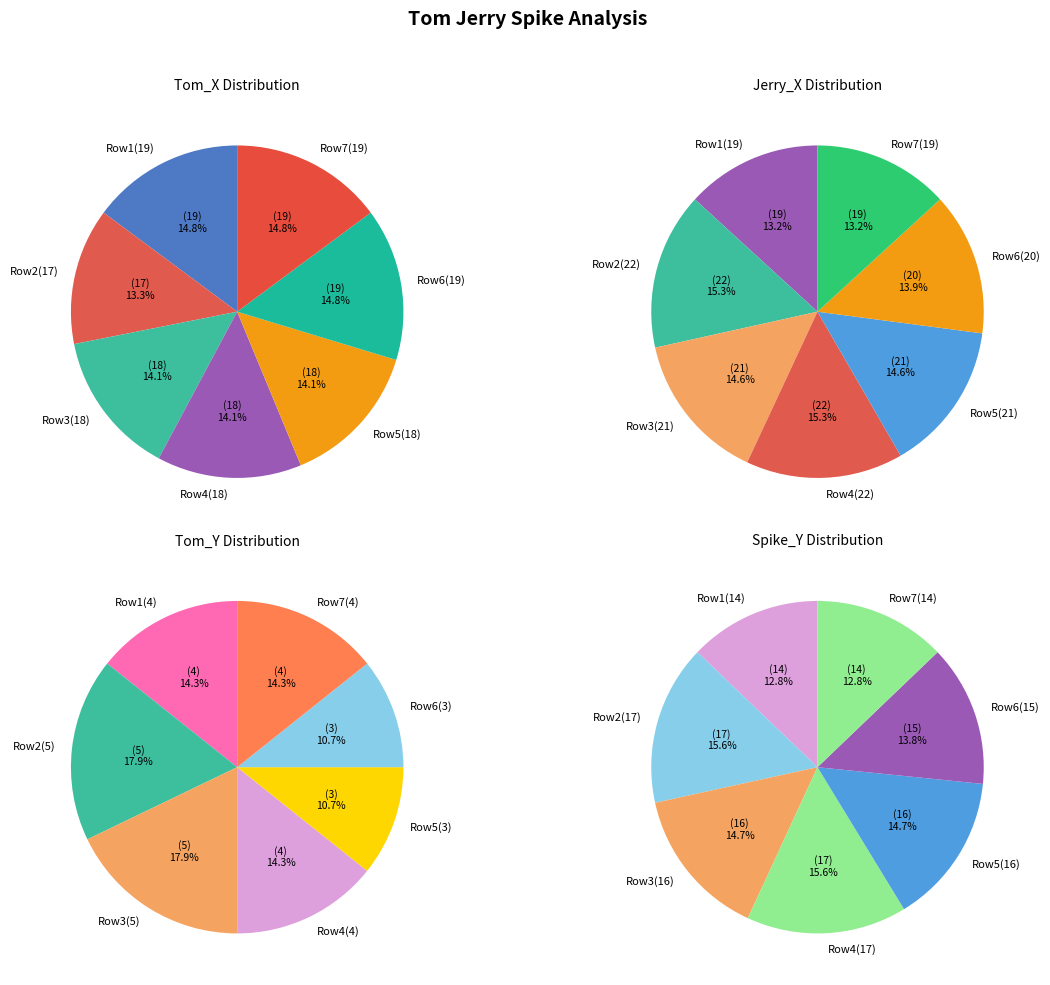

Is there any slice that represents more than half of the pie?

No